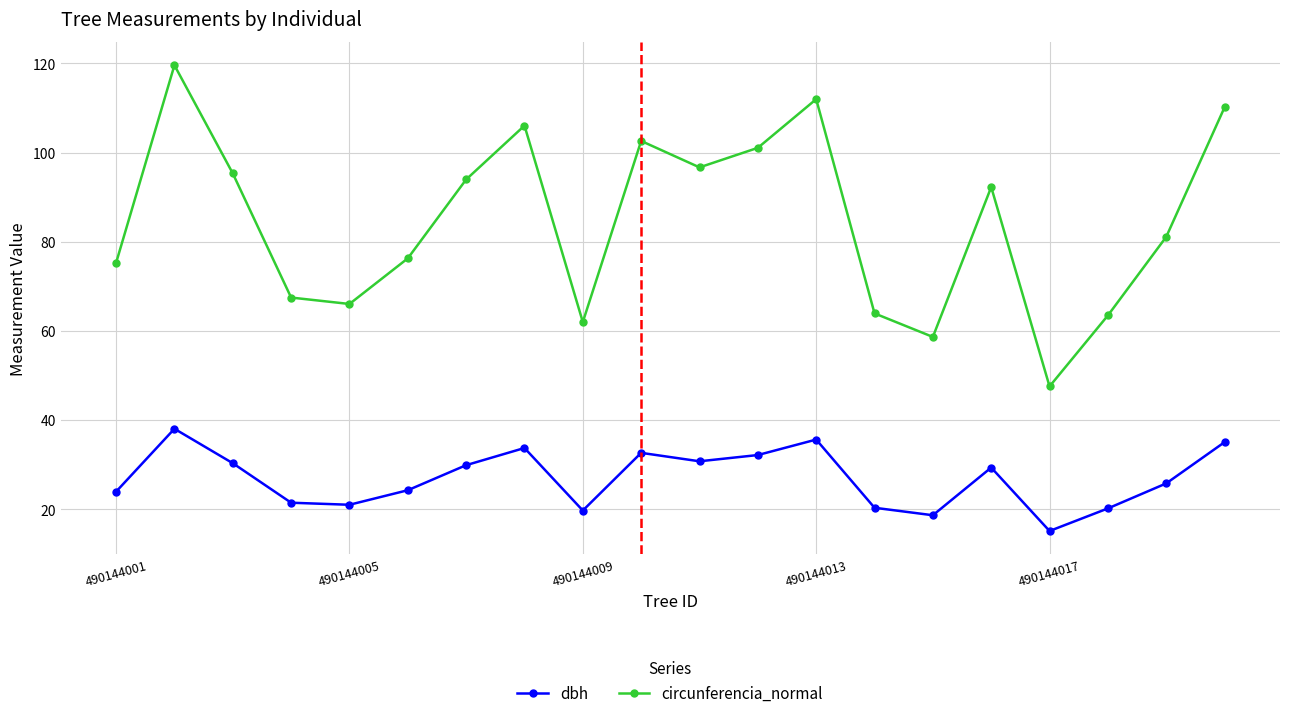

At how many categories does at least one series exceed 17?

20